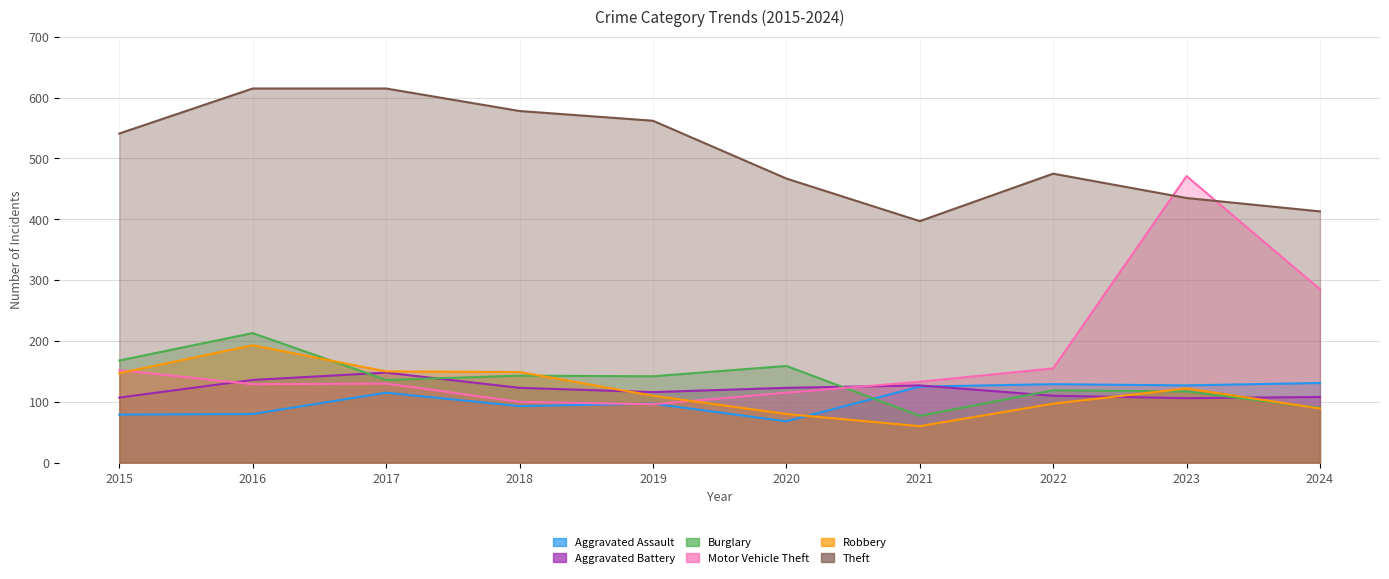

What is the value of the Motor Vehicle Theft point at the 8th from the left?

155